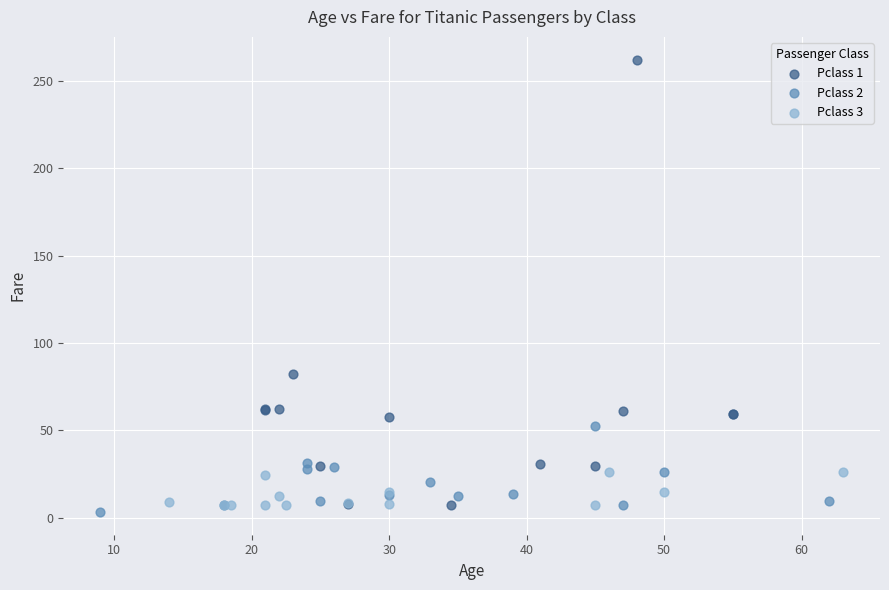

Which series contains the highest Y value?

Pclass 1